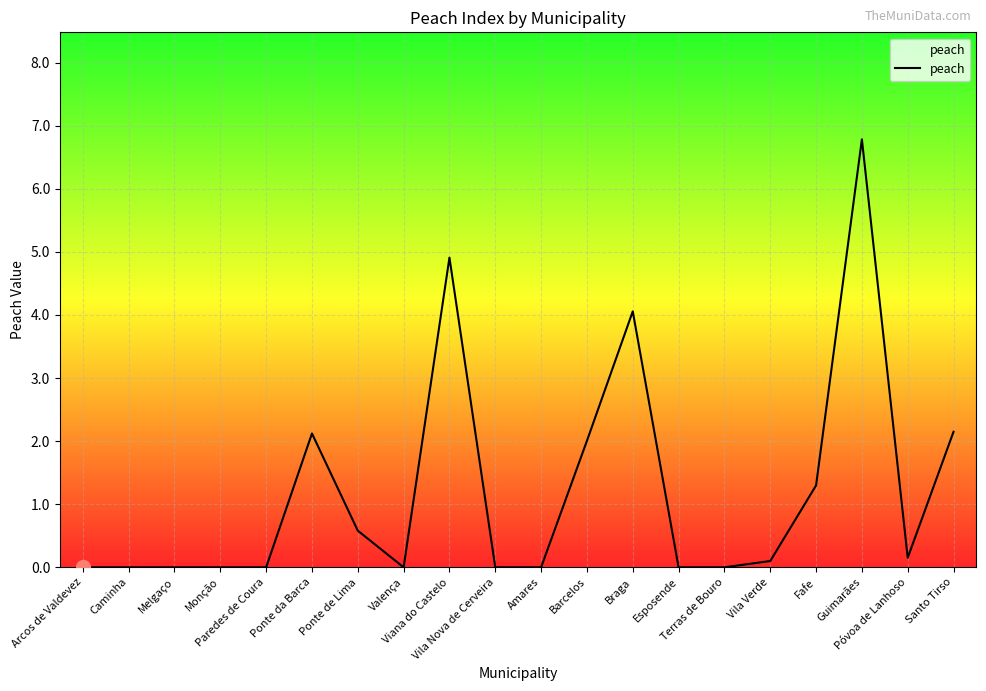

Is this an area chart (filled region under the line)?

No